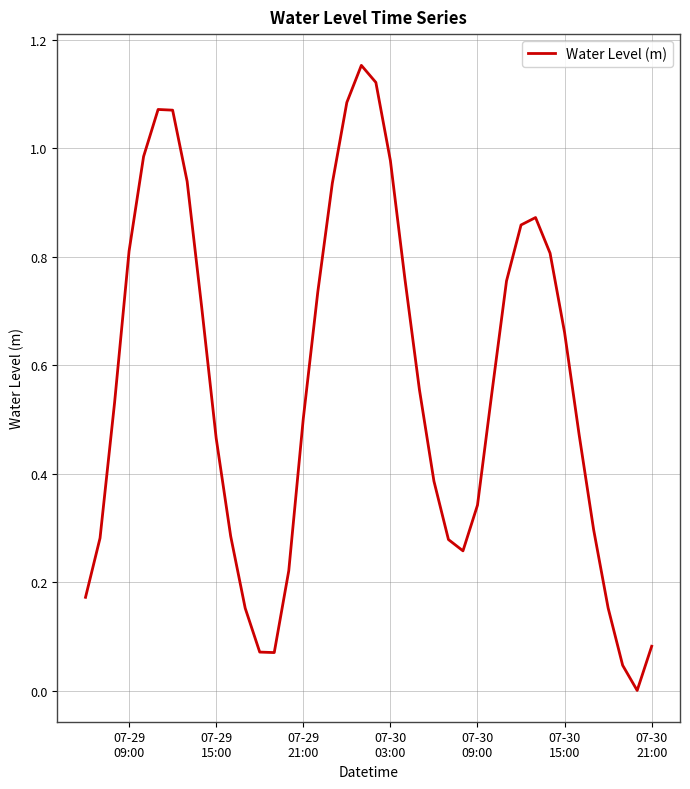

Is this an area chart (filled region under the line)?

No